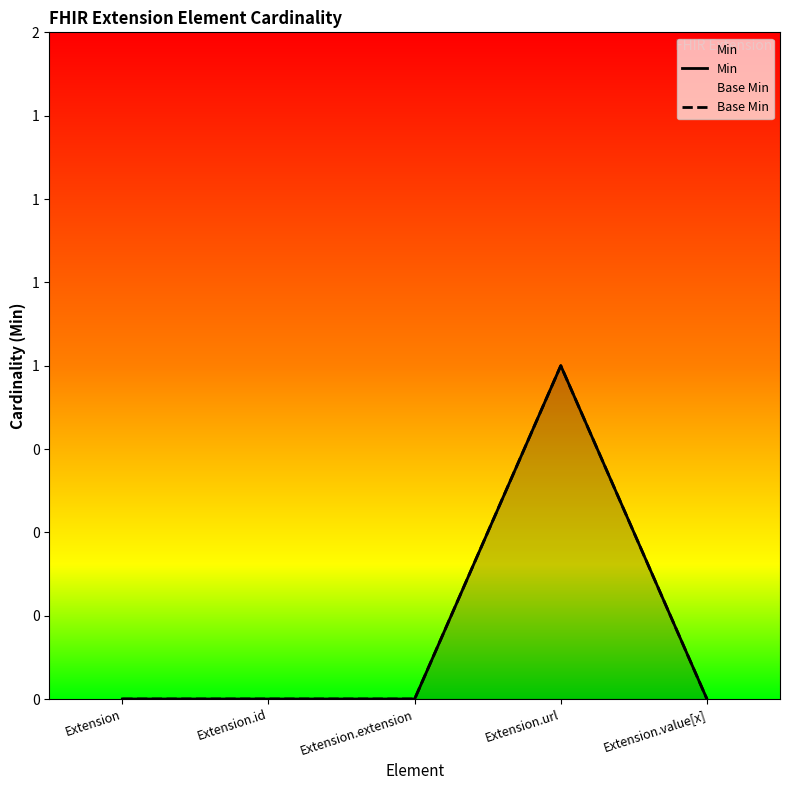

What is the label of the 4th point from the right?

Extension.id